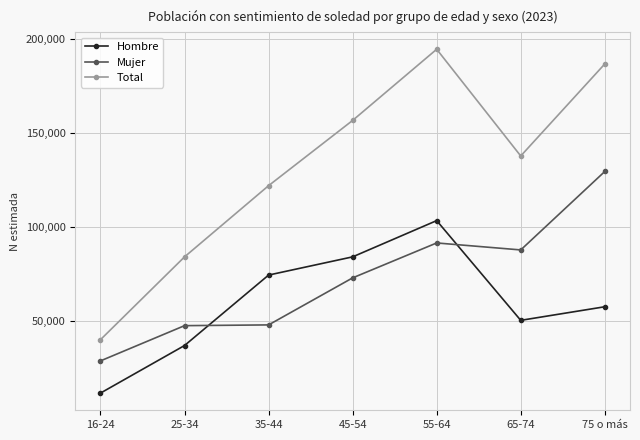

What is the label of the 7th point from the right?

16-24